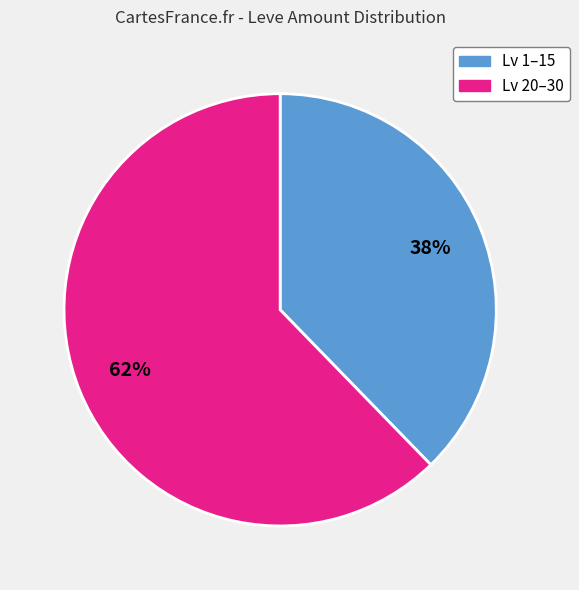

Is there any slice that represents more than half of the pie?

Yes